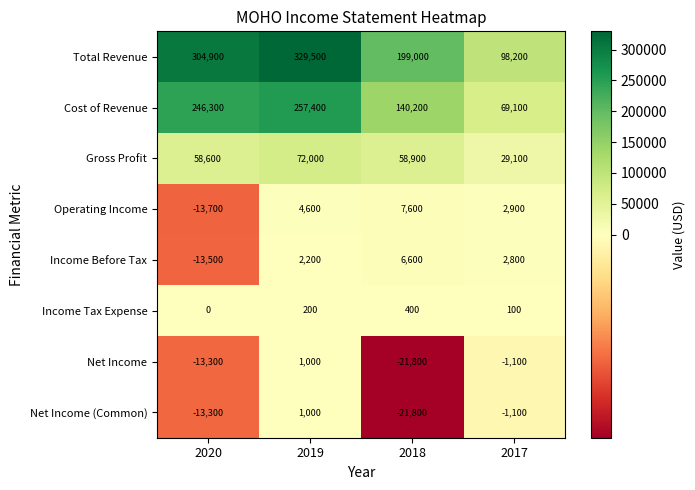

Rank the categories by Income Before Tax value from highest to lowest.

2018, 2017, 2019, 2020